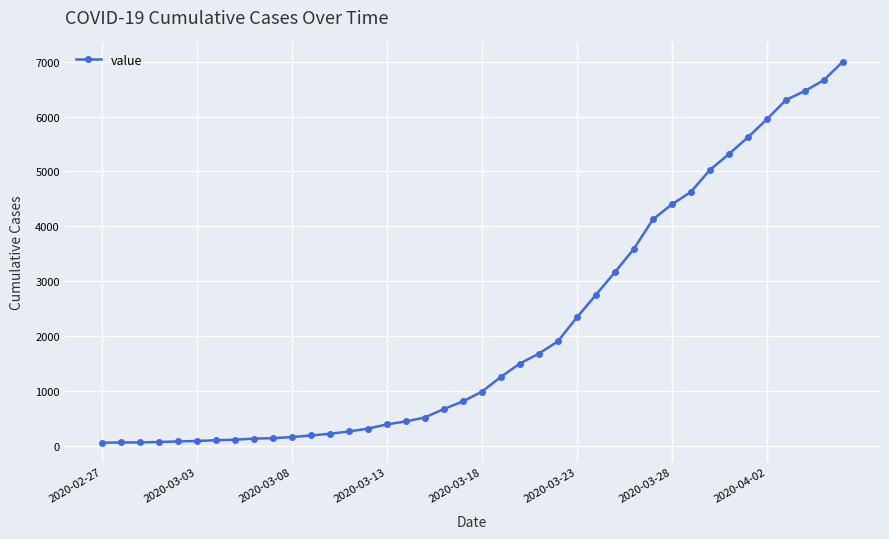

What is the difference between the second highest and second lowest values?

6596